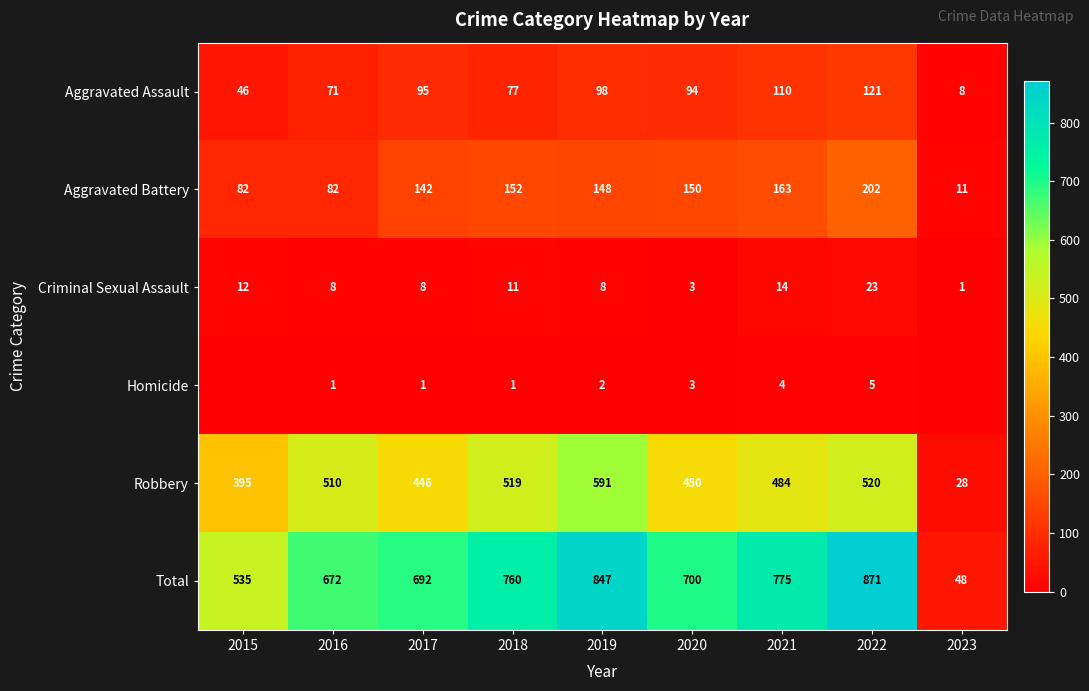

What is the spread (max minus min) of values at 2016?

671